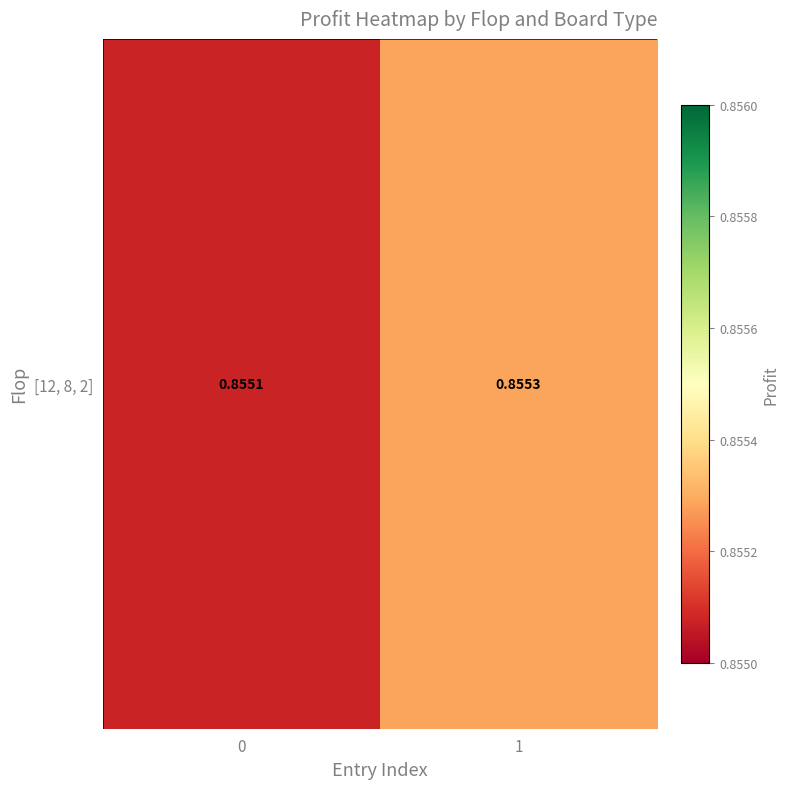

Reading right to left, transcribe all the data shown in this chart.

1=0.9	0=0.9